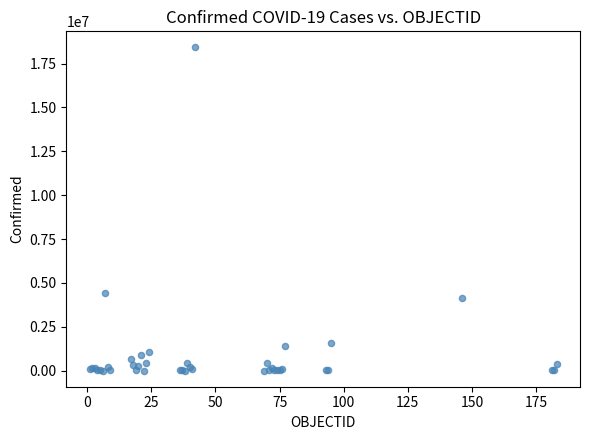

What Y value in the scatter plot is closest to 9210428?

4405247